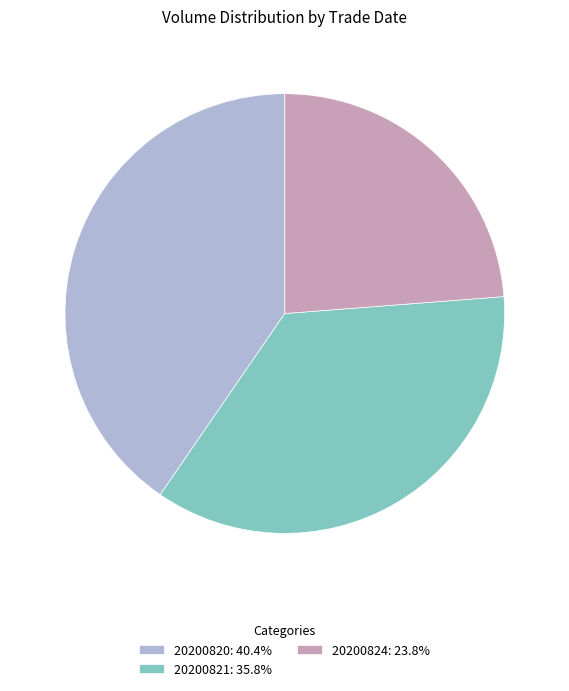

How many slices are in this pie chart?

3